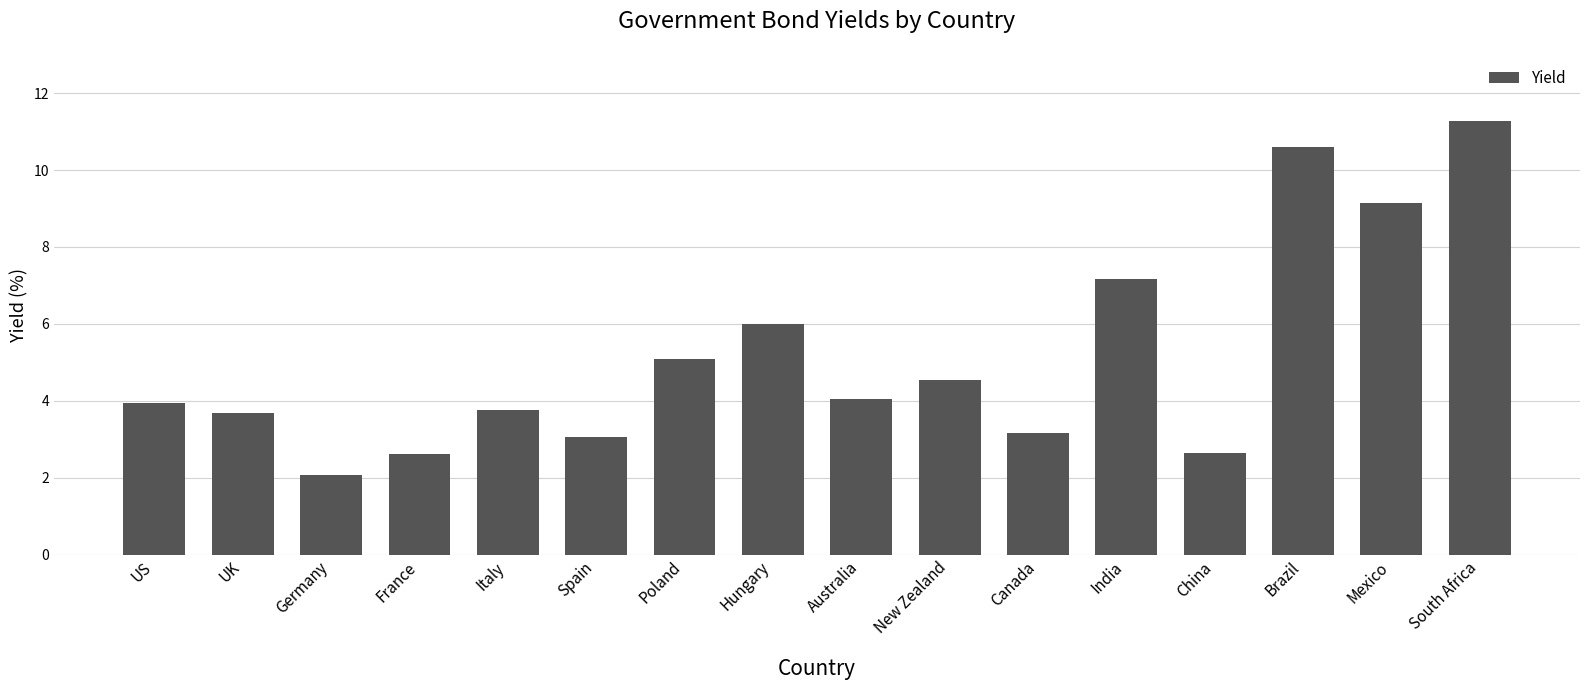

What value does the data have at Spain?

3.1